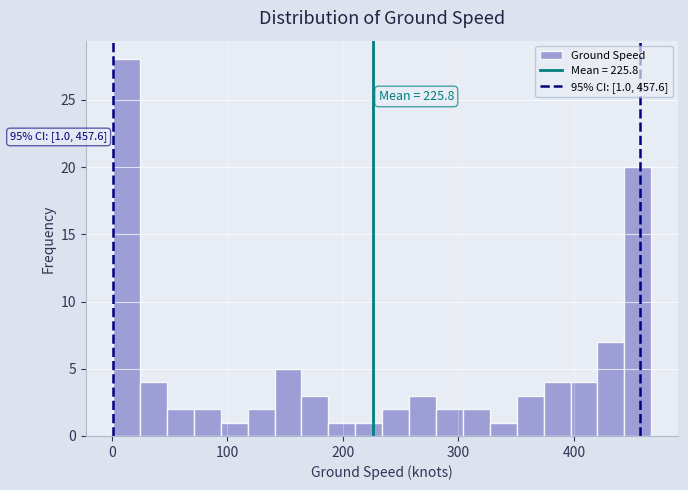

Read against the x-axis, roughly where is the centre of the tallest bar?

10